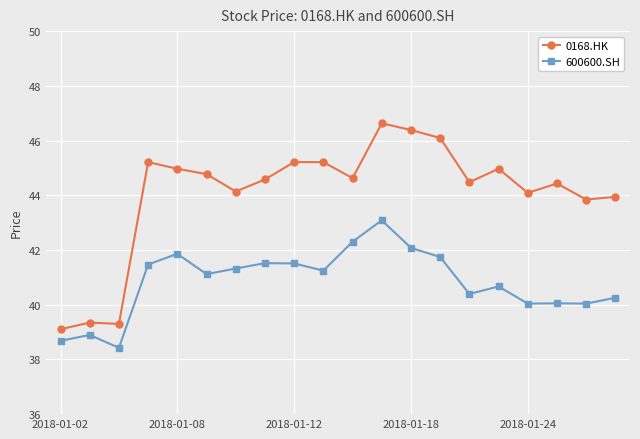

What is the difference between the maximum and second lowest values in the 600600.SH series?

4.4